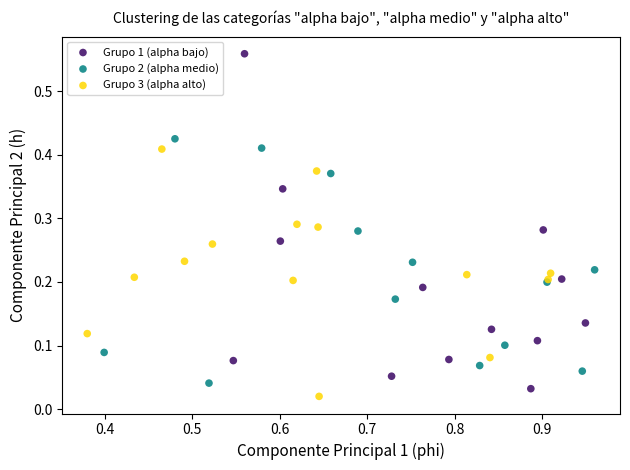

Which series has the widest spread of Y values?

Grupo 1 (alpha bajo)